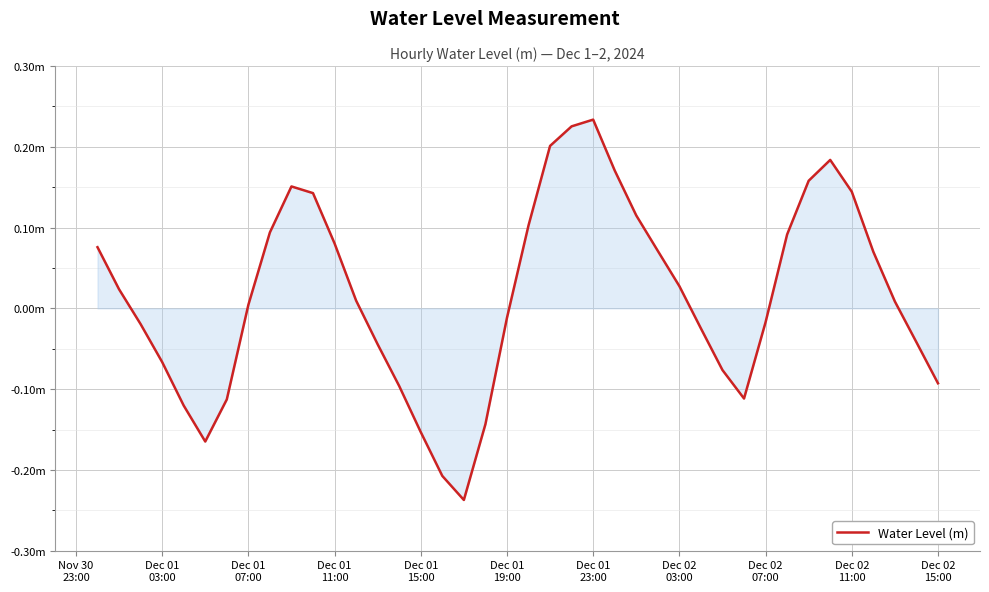

Is this an area chart (filled region under the line)?

Yes